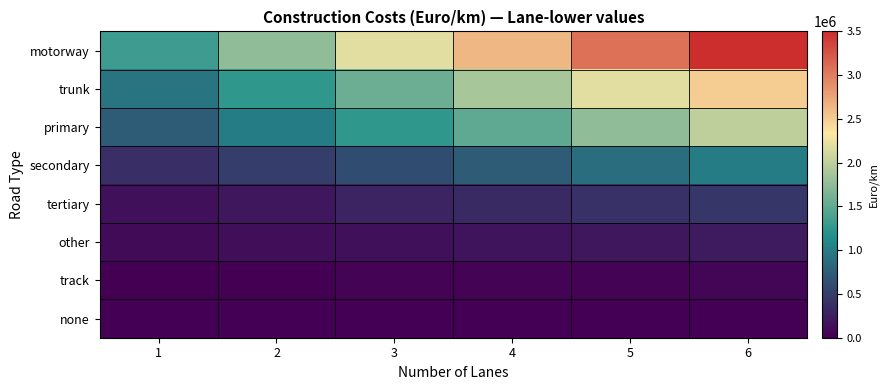

Which series has the largest total across all categories?

motorway